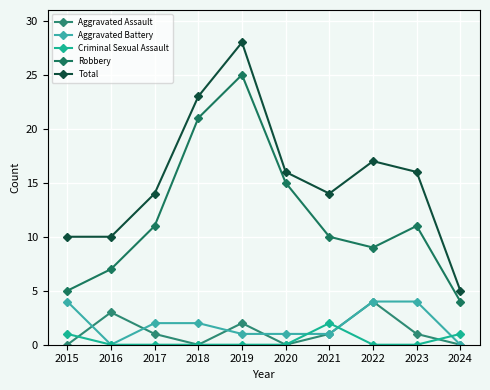

What is the lowest value of the Total series?

5